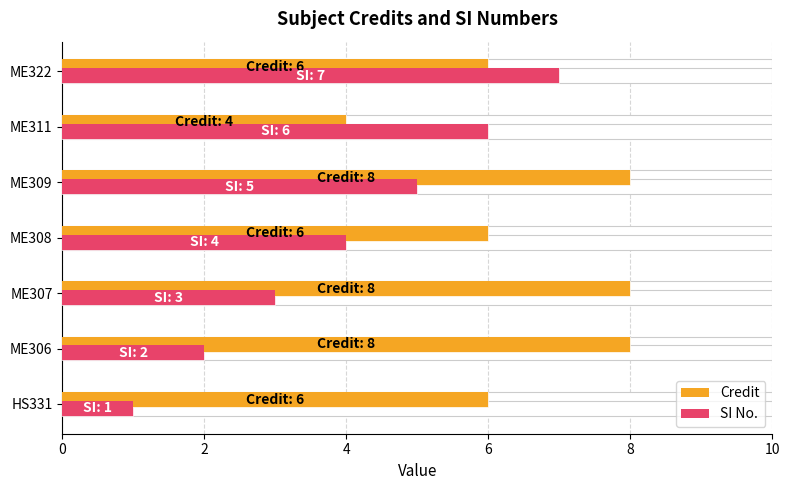

What is the value of the Credit bar at the 5th from the left?

8